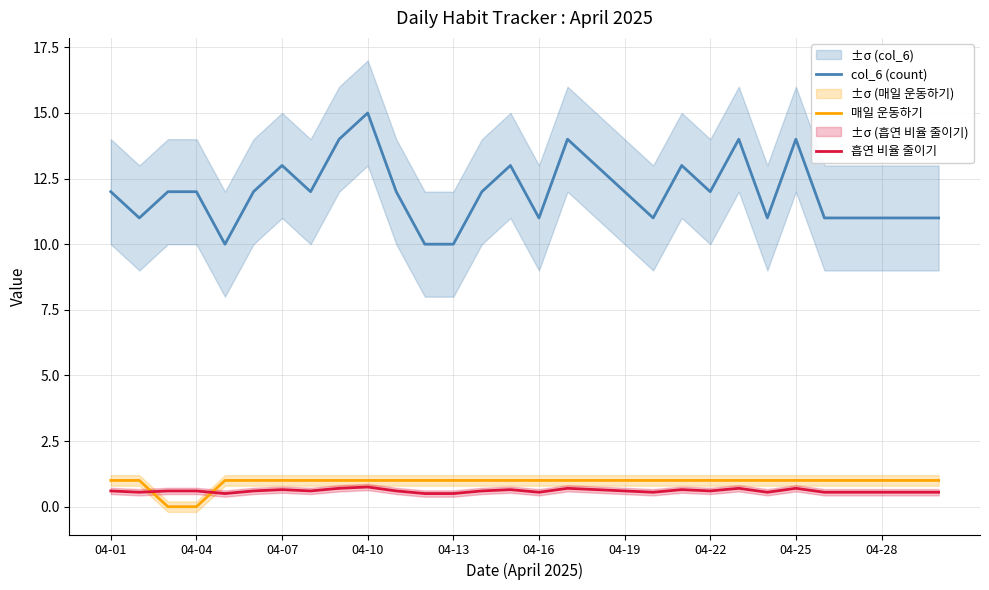

Which series ends up on top after the final intersection of 흡연 비율 줄이기 and 매일 운동하기?

매일 운동하기